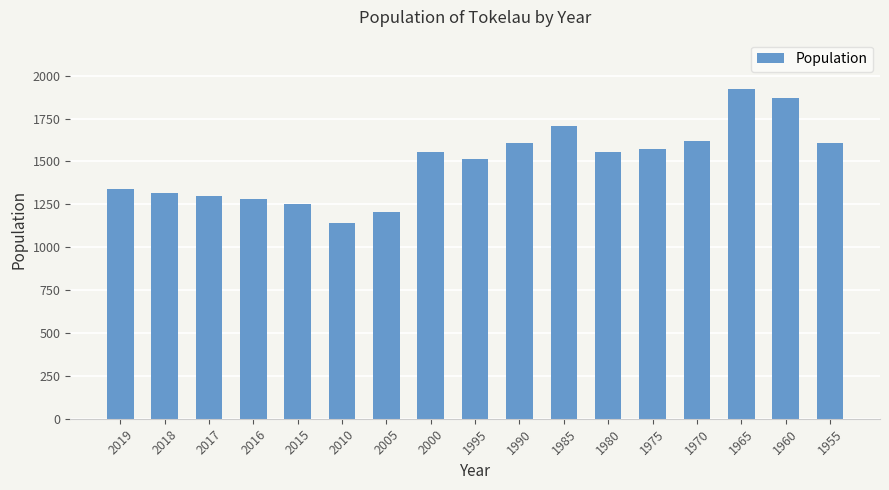

What is the ratio of the value at 2010 to the value at 2005?

0.9